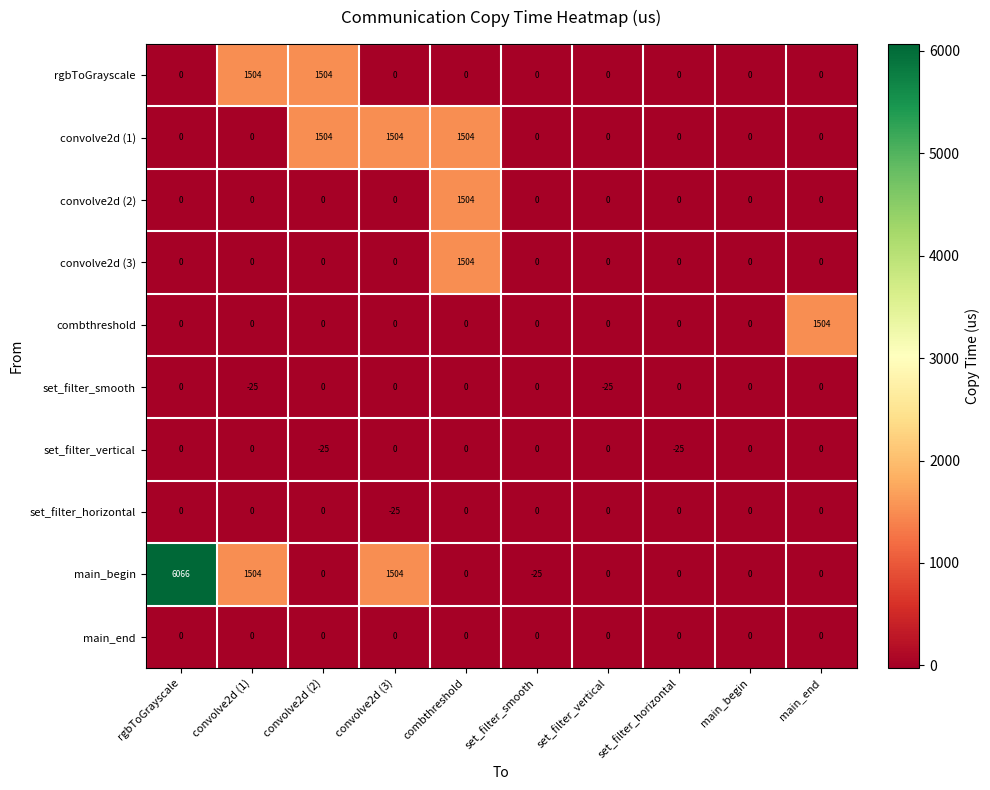

What is the average value of the convolve2d (2) series?

150